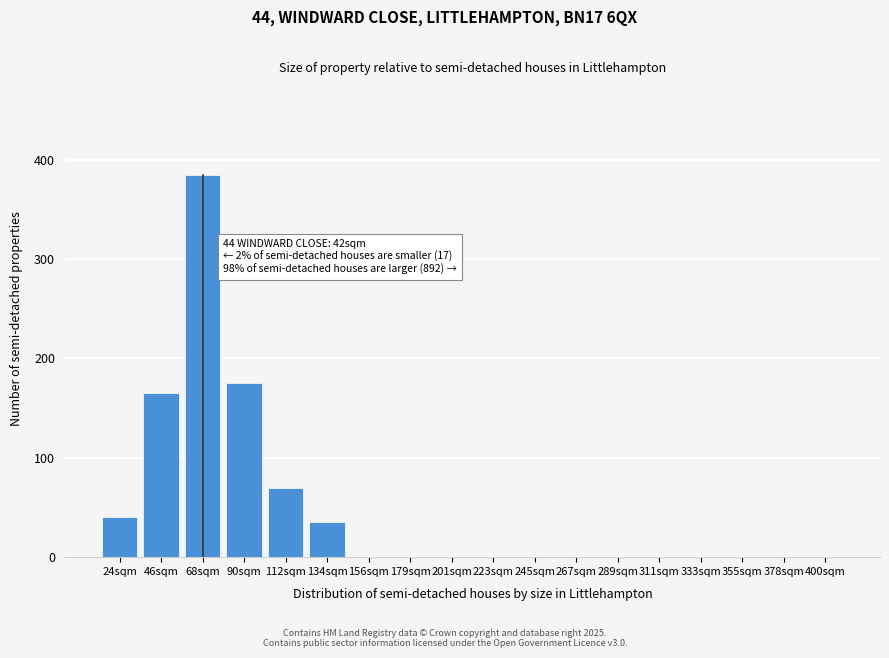

Reading left to right, extract all data points from this chart.

24sqm=40	46sqm=165	68sqm=385	90sqm=175	112sqm=70	134sqm=35	156sqm=0	179sqm=0	201sqm=0	223sqm=0	245sqm=0	267sqm=0	289sqm=0	311sqm=0	333sqm=0	355sqm=0	378sqm=0	400sqm=0